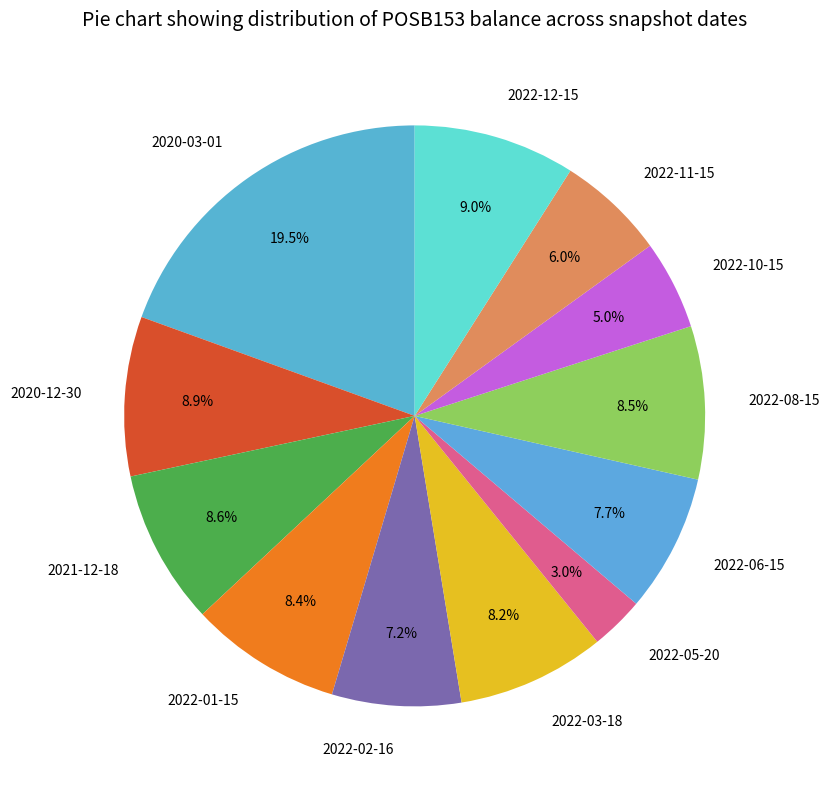

To the nearest percent, what is the average slice percentage?

8%